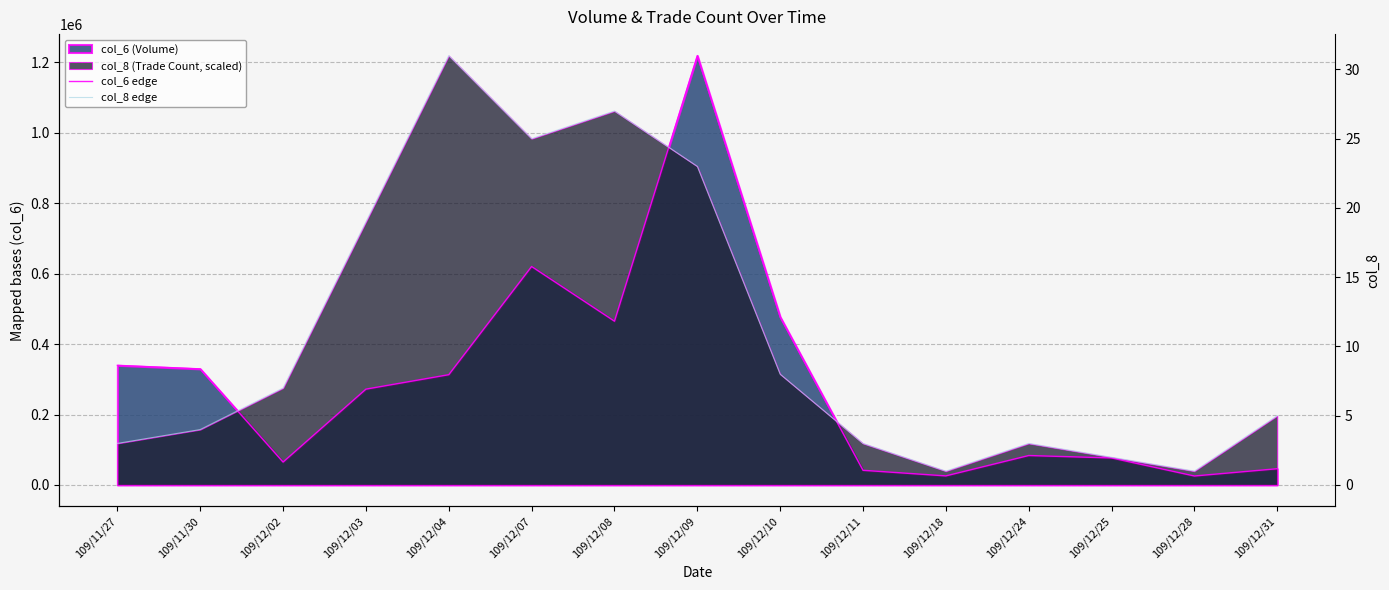

What is the average value of the col_6 edge series?

293350.7